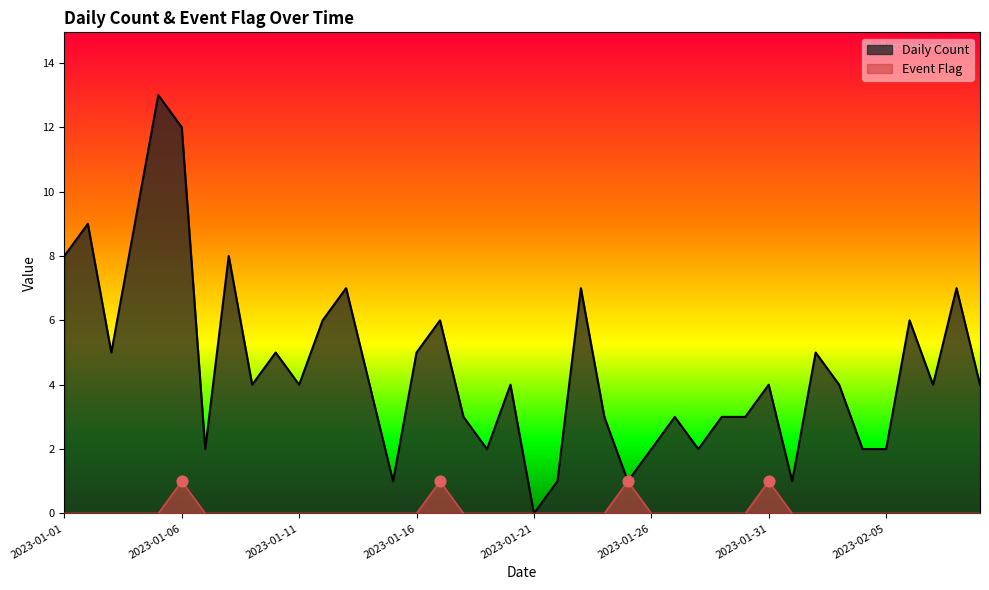

What is the total value across all series at 2023-01-28?

2